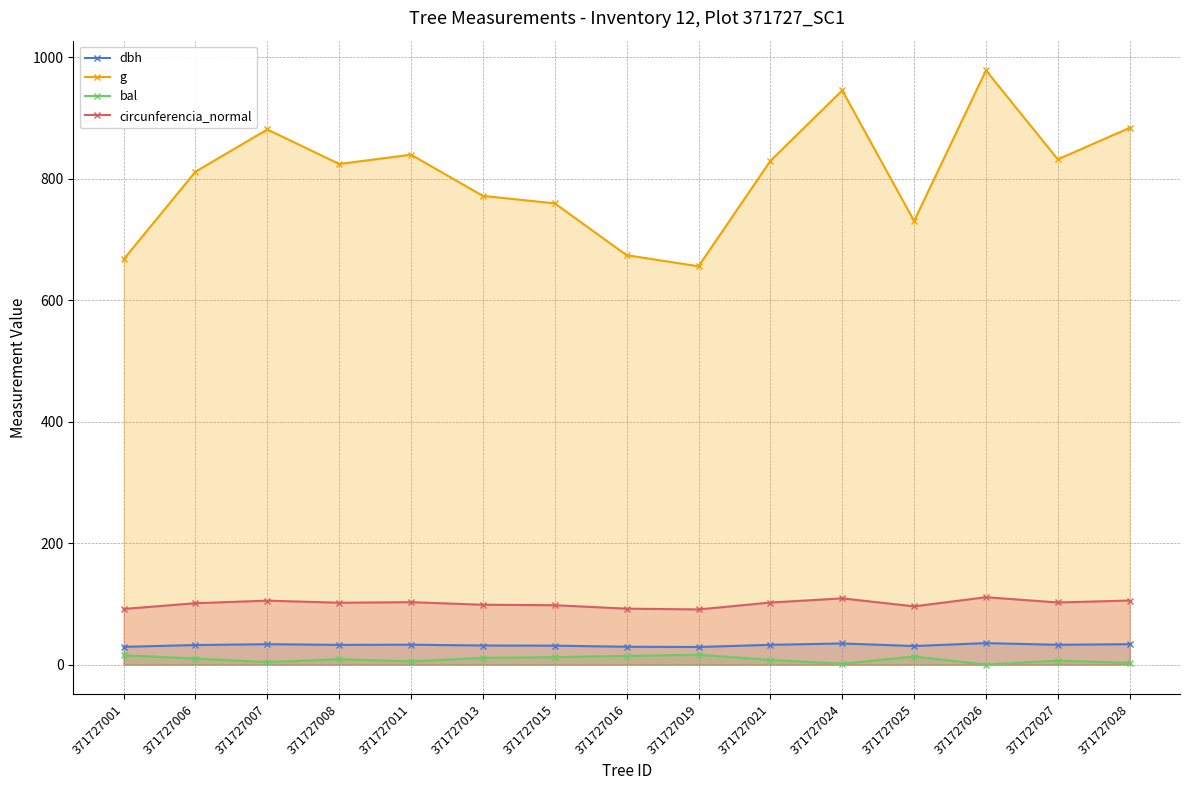

Where is the first local minimum for circunferencia_normal?

371727008